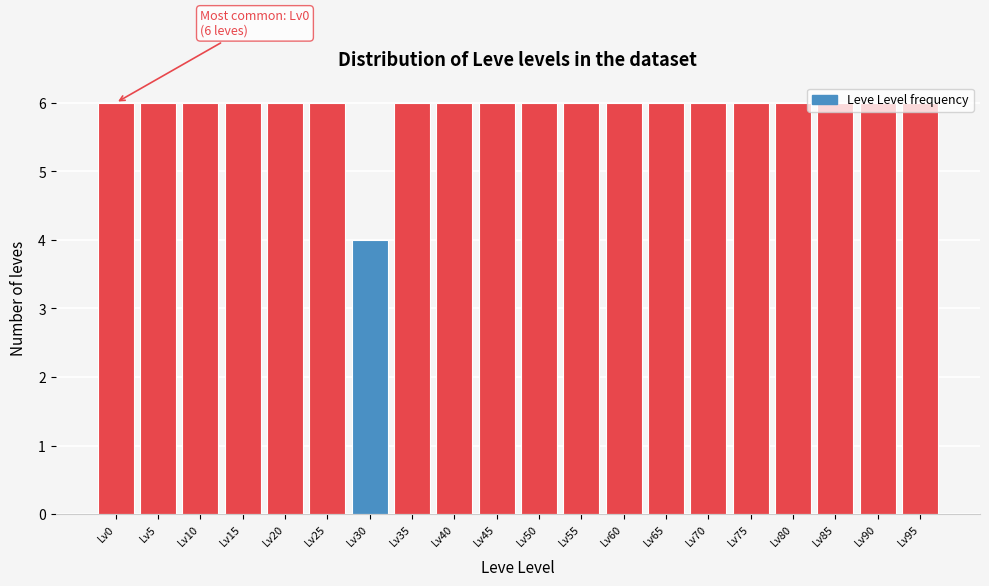

What is the smallest value displayed?

4